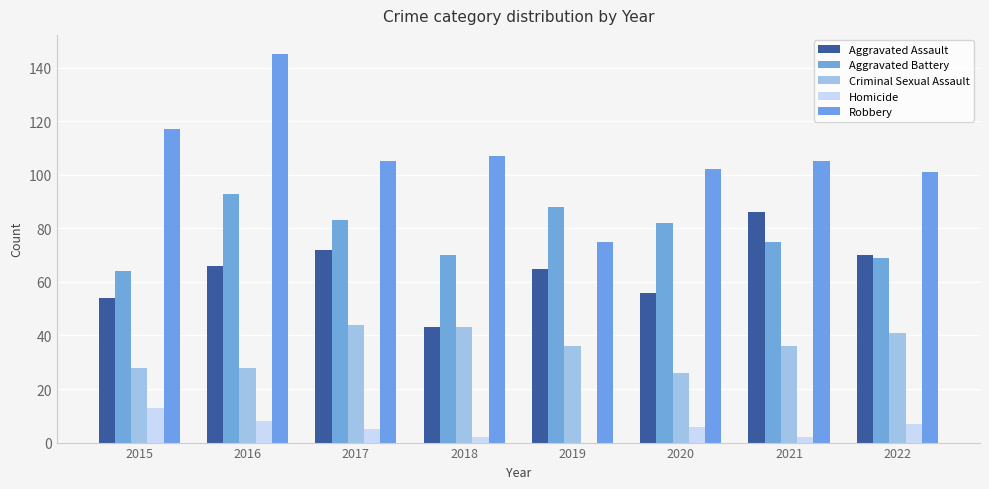

Which series has the largest range (max minus min)?

Robbery